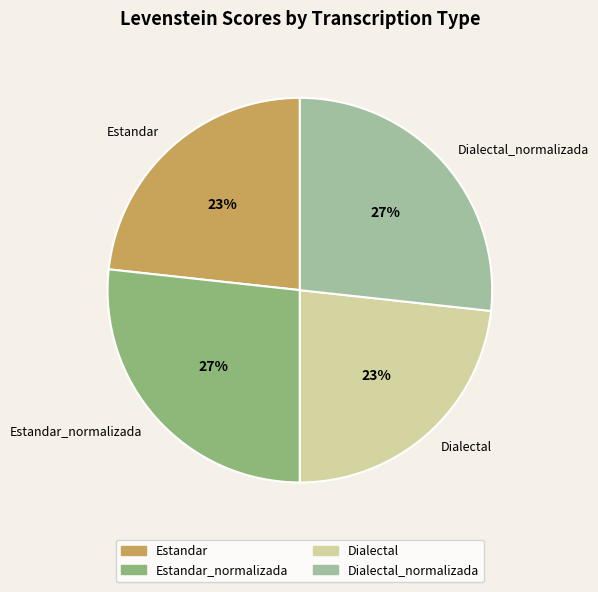

Is the sum of Estandar and Dialectal greater than half?

No